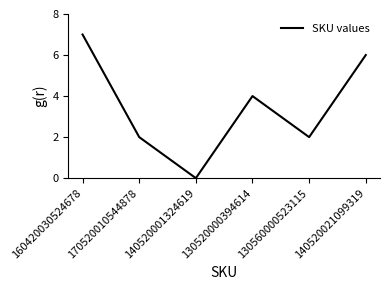

What is the difference between the values at 170520010544878 and 160420030524678?

5